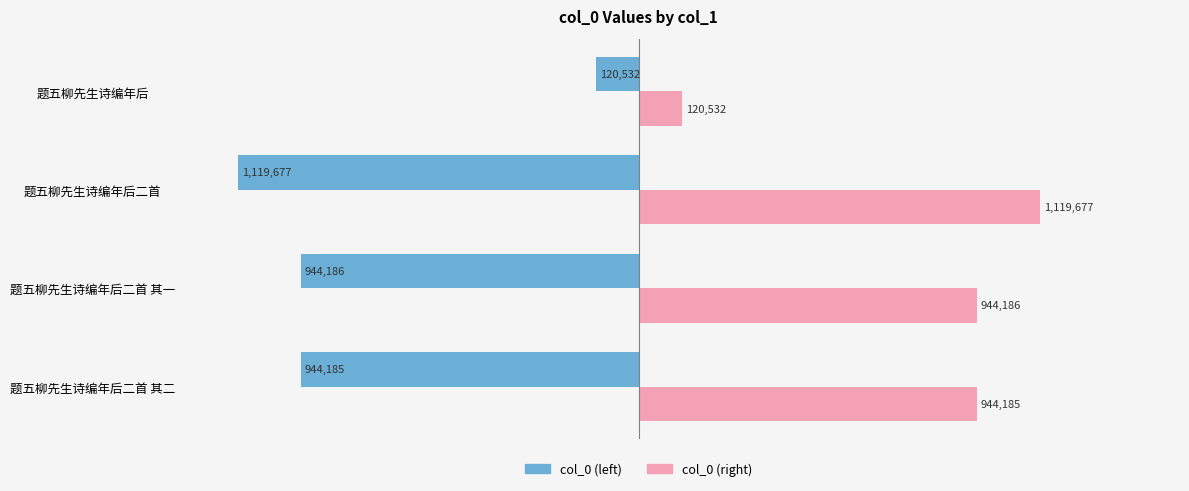

What are all the series names shown in the legend?

col_0 (left), col_0 (right)